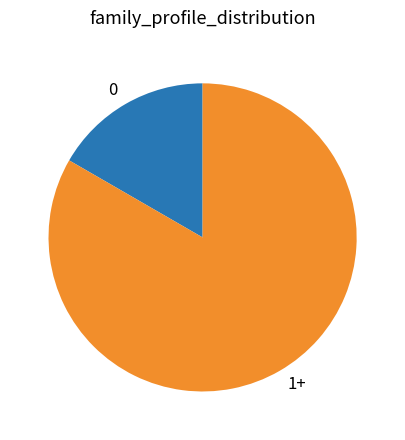

What is the largest slice in the pie chart?

1+